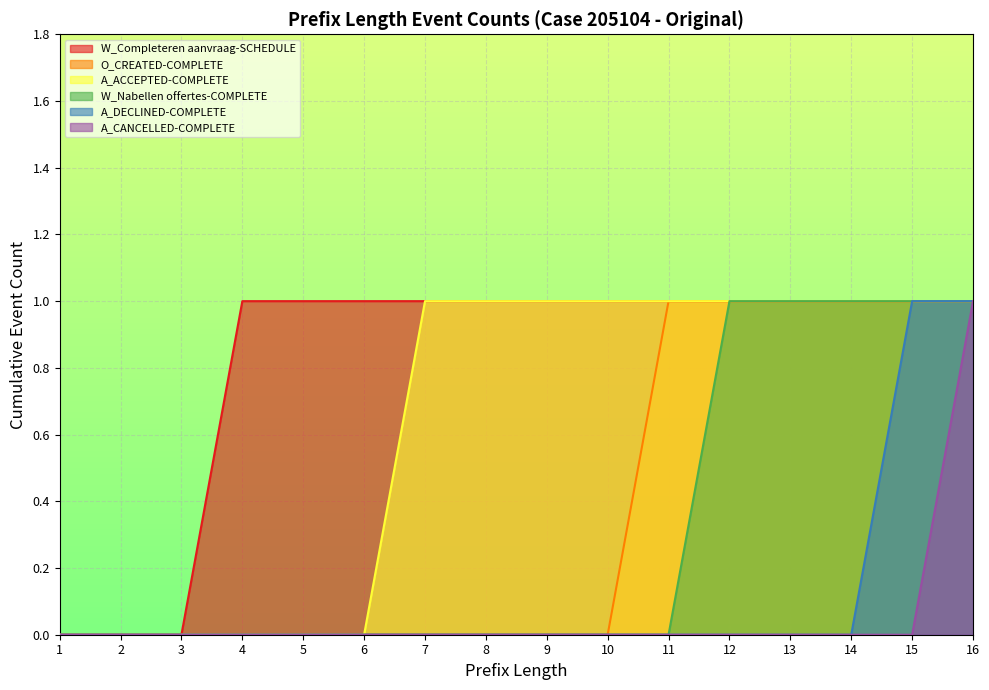

Reading left to right, what are all the values shown in this chart?

W_Completeren aanvraag-SCHEDULE: 1=0	2=0	3=0	4=1	5=1	6=1	7=1	8=1	9=1	10=1	11=1	12=1	13=1	14=1	15=1	16=1
O_CREATED-COMPLETE: 1=0	2=0	3=0	4=0	5=0	6=0	7=0	8=0	9=0	10=0	11=1	12=1	13=1	14=1	15=1	16=1
A_ACCEPTED-COMPLETE: 1=0	2=0	3=0	4=0	5=0	6=0	7=1	8=1	9=1	10=1	11=1	12=1	13=1	14=1	15=1	16=1
W_Nabellen offertes-COMPLETE: 1=0	2=0	3=0	4=0	5=0	6=0	7=0	8=0	9=0	10=0	11=0	12=1	13=1	14=1	15=1	16=1
A_DECLINED-COMPLETE: 1=0	2=0	3=0	4=0	5=0	6=0	7=0	8=0	9=0	10=0	11=0	12=0	13=0	14=0	15=1	16=1
A_CANCELLED-COMPLETE: 1=0	2=0	3=0	4=0	5=0	6=0	7=0	8=0	9=0	10=0	11=0	12=0	13=0	14=0	15=0	16=1